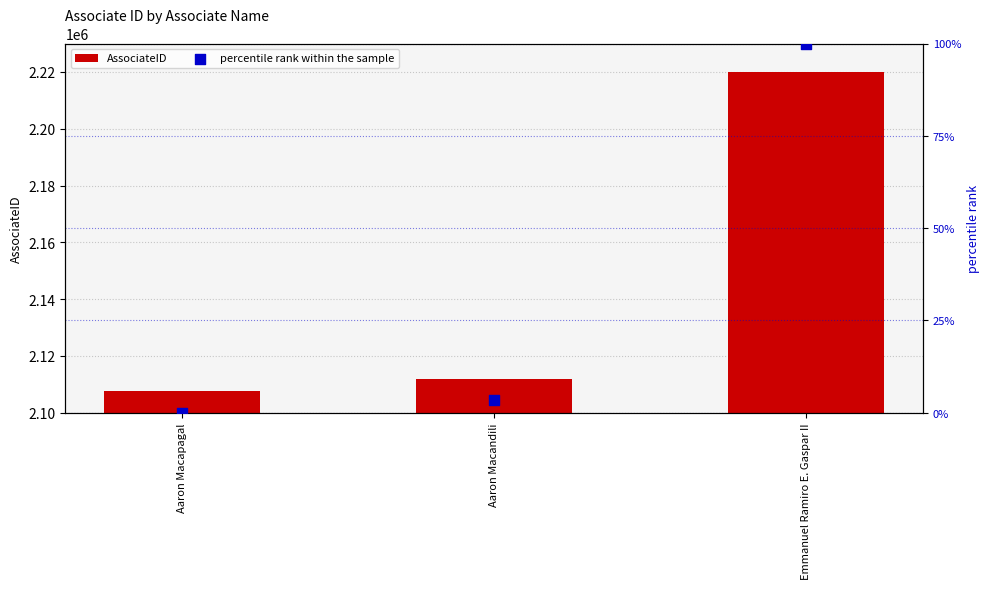

What is the total value across all series at Emmanuel Ramiro E. Gaspar II?

2219991.0